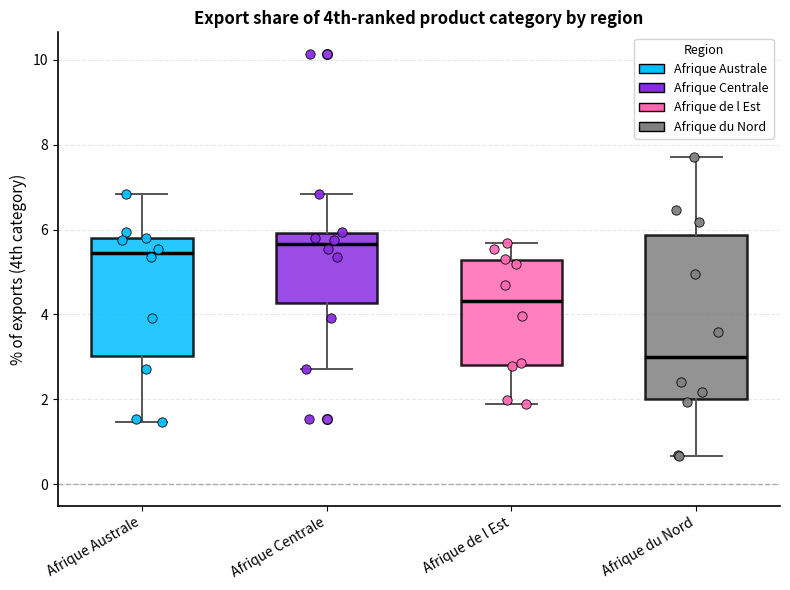

Where is the upper edge of the box for Afrique Australe on the y-axis? The values are not printed on the chart, so give them approximately, as read against the axis.

5.8